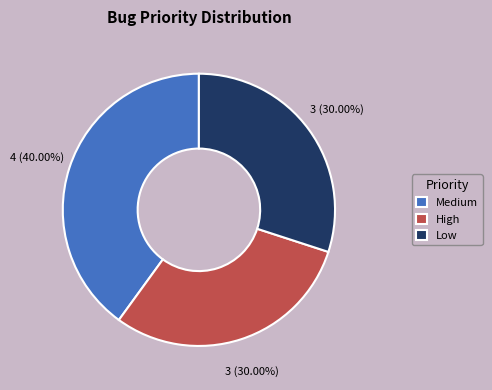

What percentage is the High slice, to the nearest percent?

30%